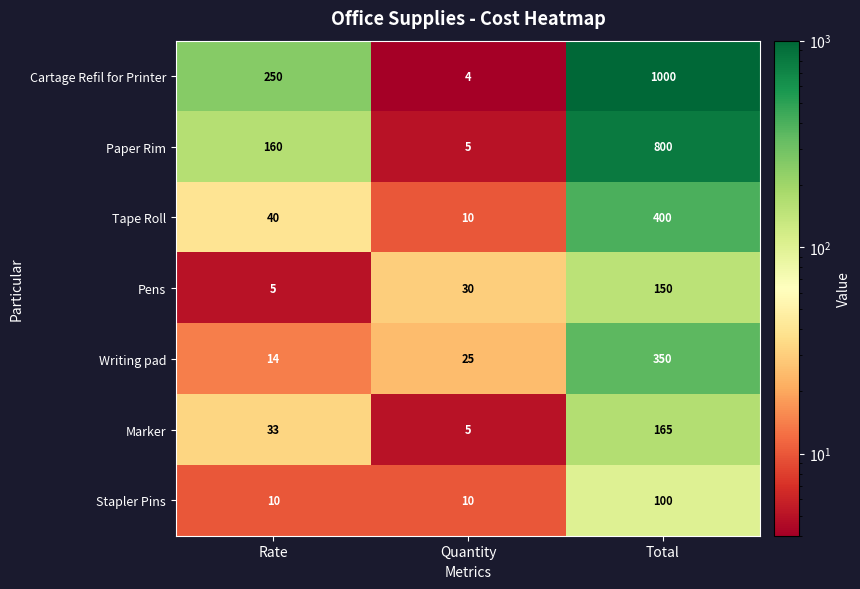

What is the difference between the highest and lowest values at Total?

900